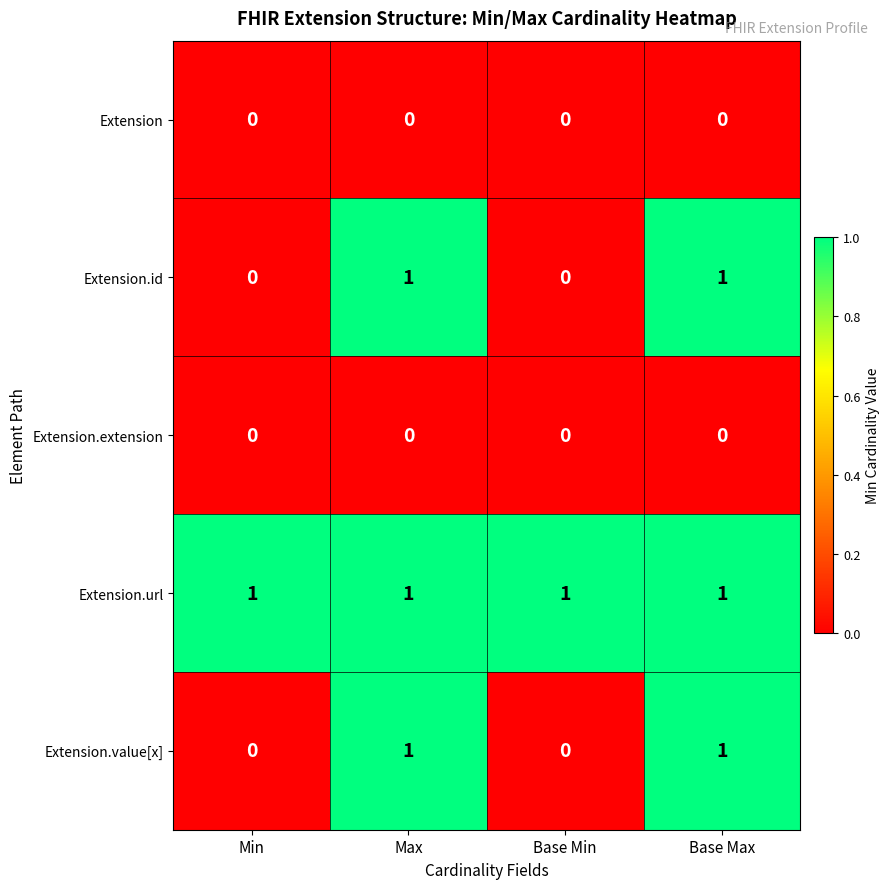

Reading left to right, extract all data points from this chart.

Extension: 0	0	0	0
Extension.id: 0	1	0	1
Extension.extension: 0	0	0	0
Extension.url: 1	1	1	1
Extension.value[x]: 0	1	0	1